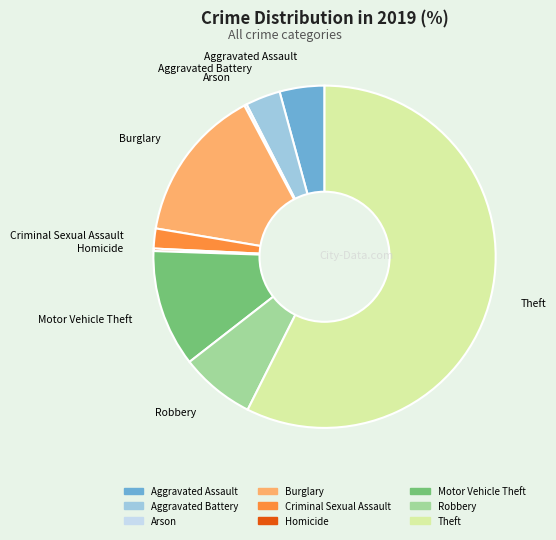

True or false: Aggravated Assault accounts for 4% of the total.

True